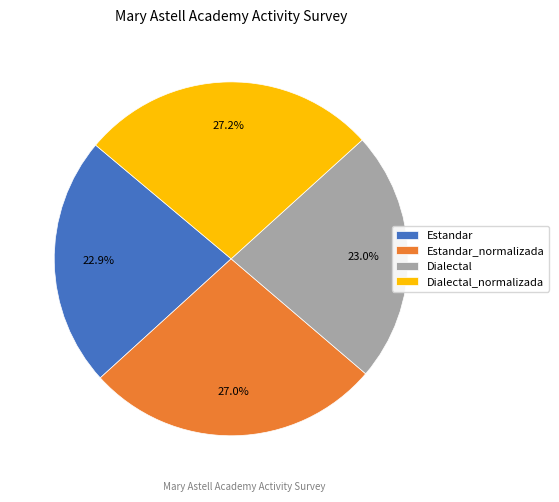

To the nearest percent, what portion does Dialectal_normalizada represent?

27%